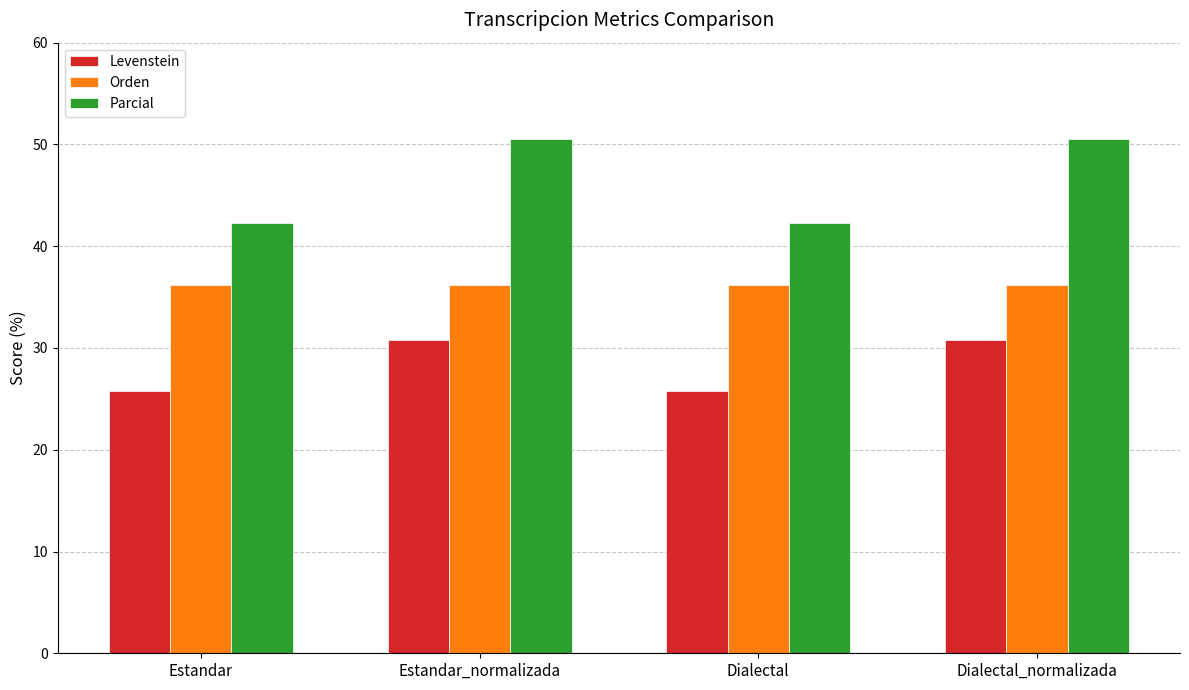

What position from the left is Dialectal_normalizada?

4